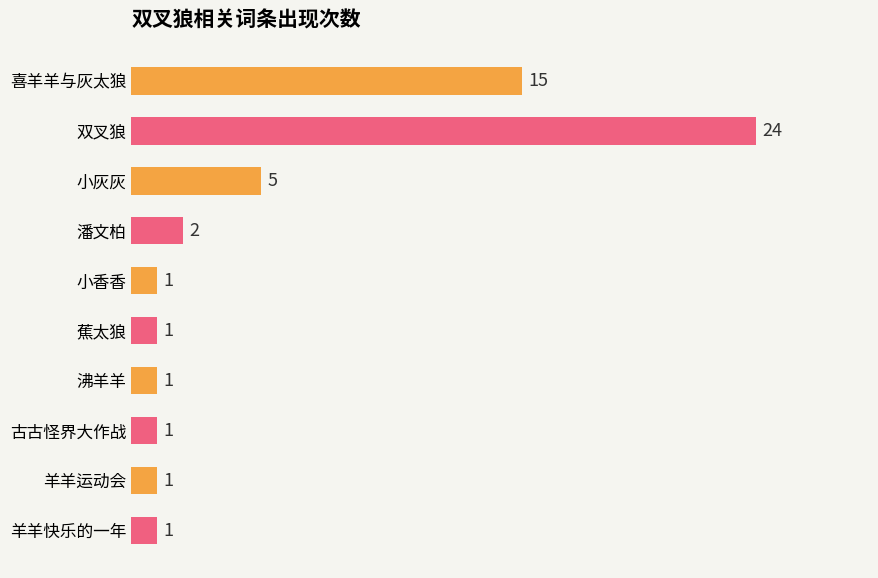

How many bars are there in total?

10